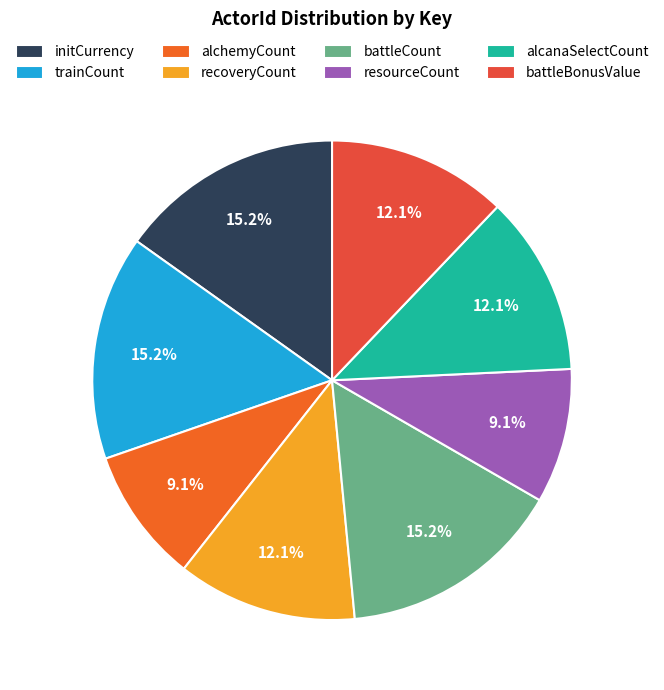

Is it true that alchemyCount is 9% of the pie?

True